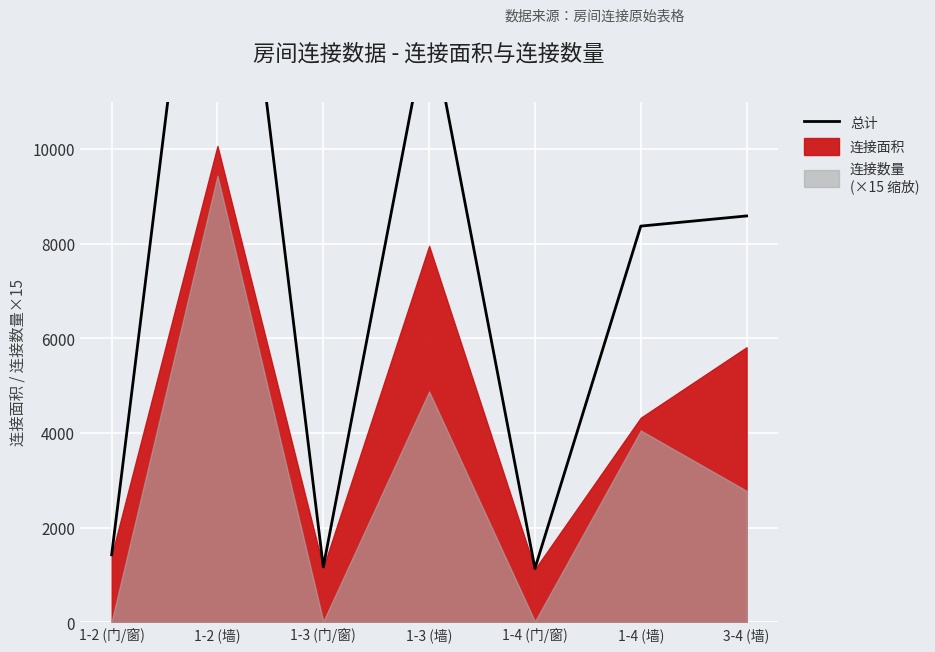

How many lines are shown in the chart?

1